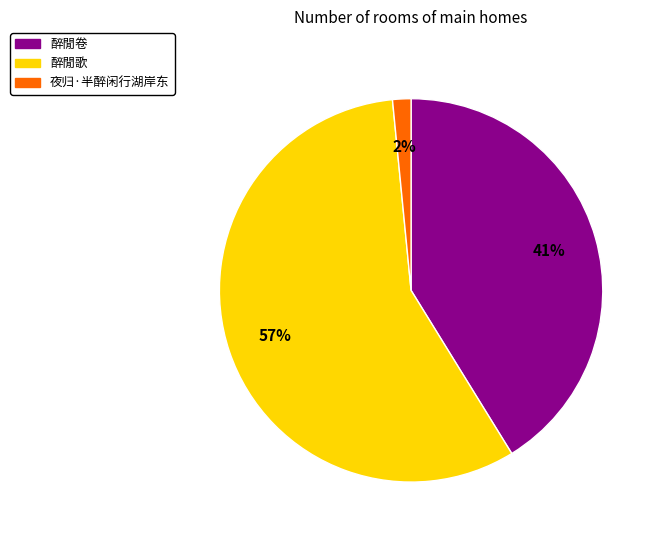

Which category accounts for the majority?

醉閒歌